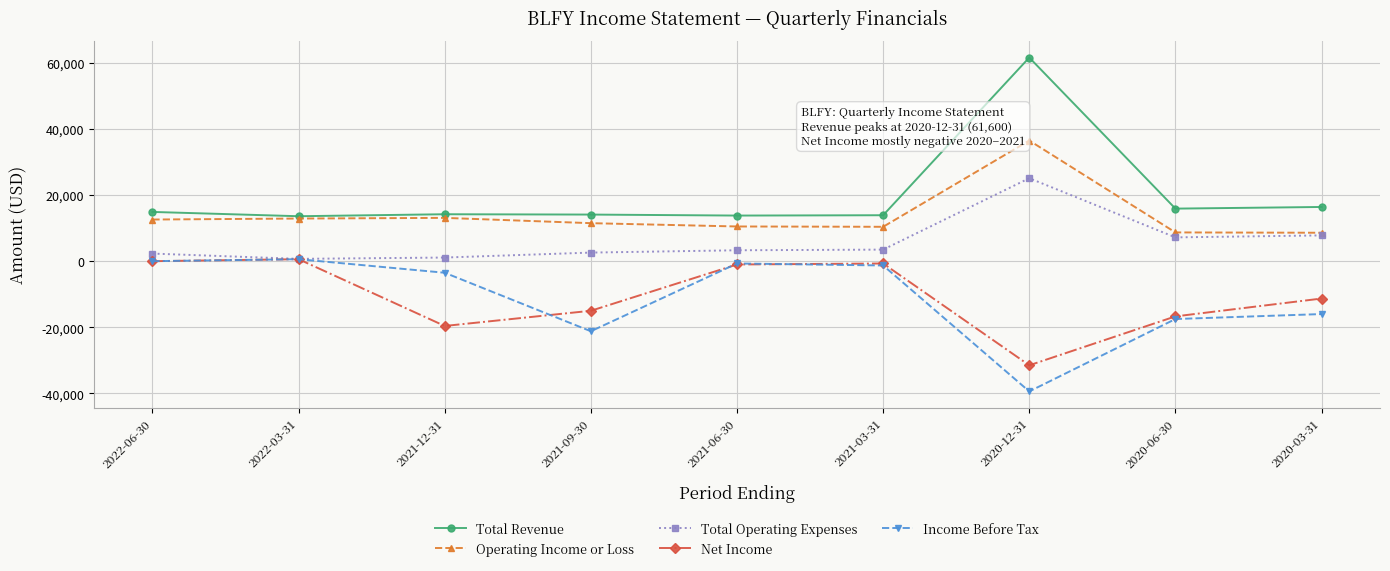

What is the value of the Operating Income or Loss point at the 1st from the left?

12600